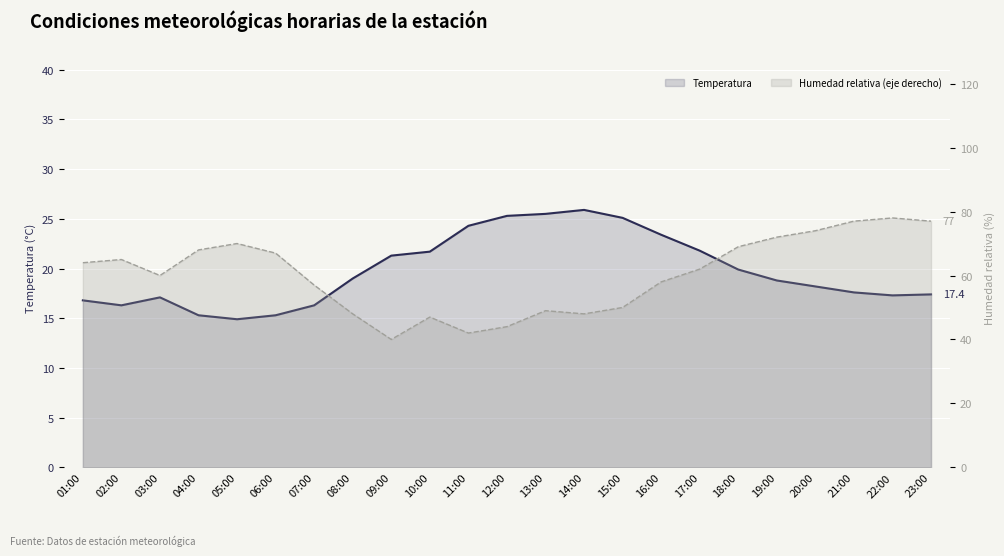

How many lines are shown in the chart?

2